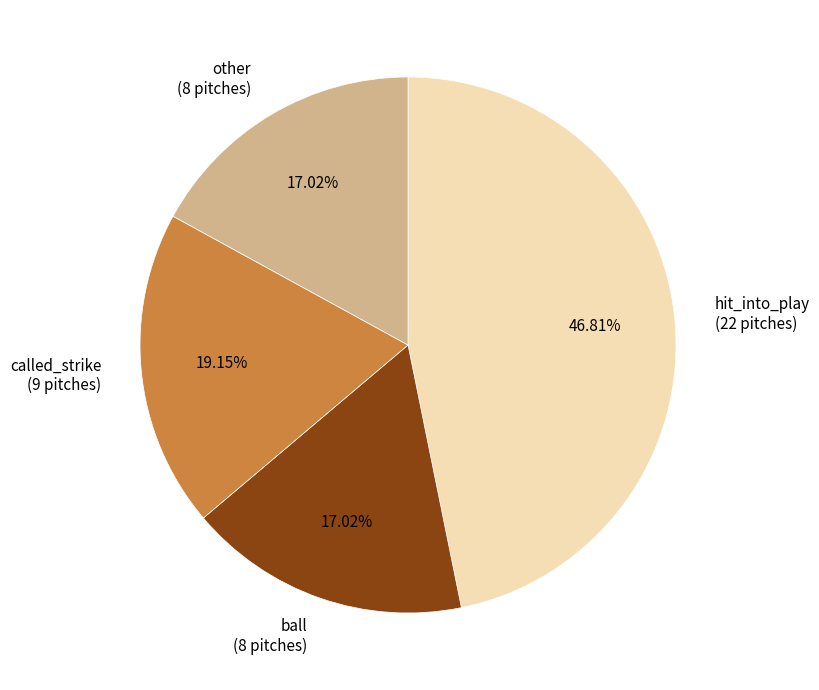

Is the sum of hit_into_play (22 pitches) and called_strike (9 pitches) greater than half?

Yes